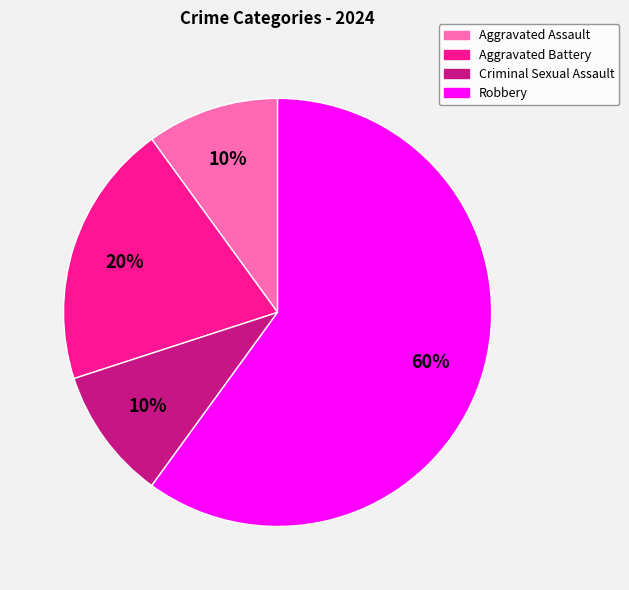

Which slice is the largest?

Robbery